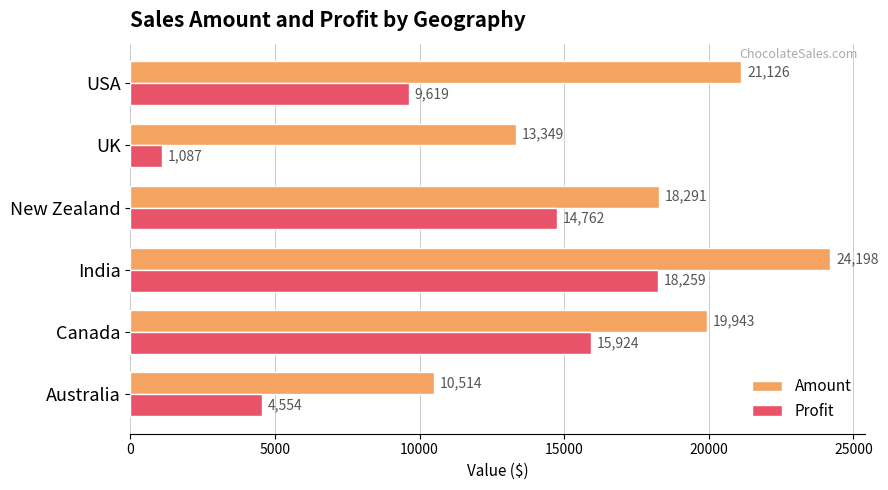

Which category has the lowest value across all series?

UK